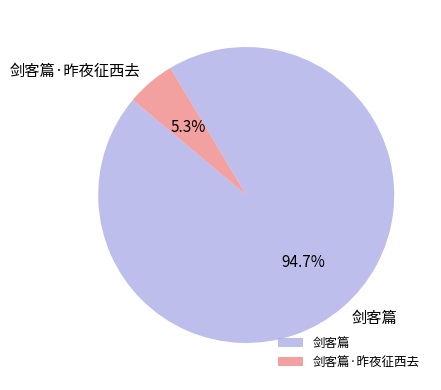

To the nearest percent, what is the average slice percentage?

50%